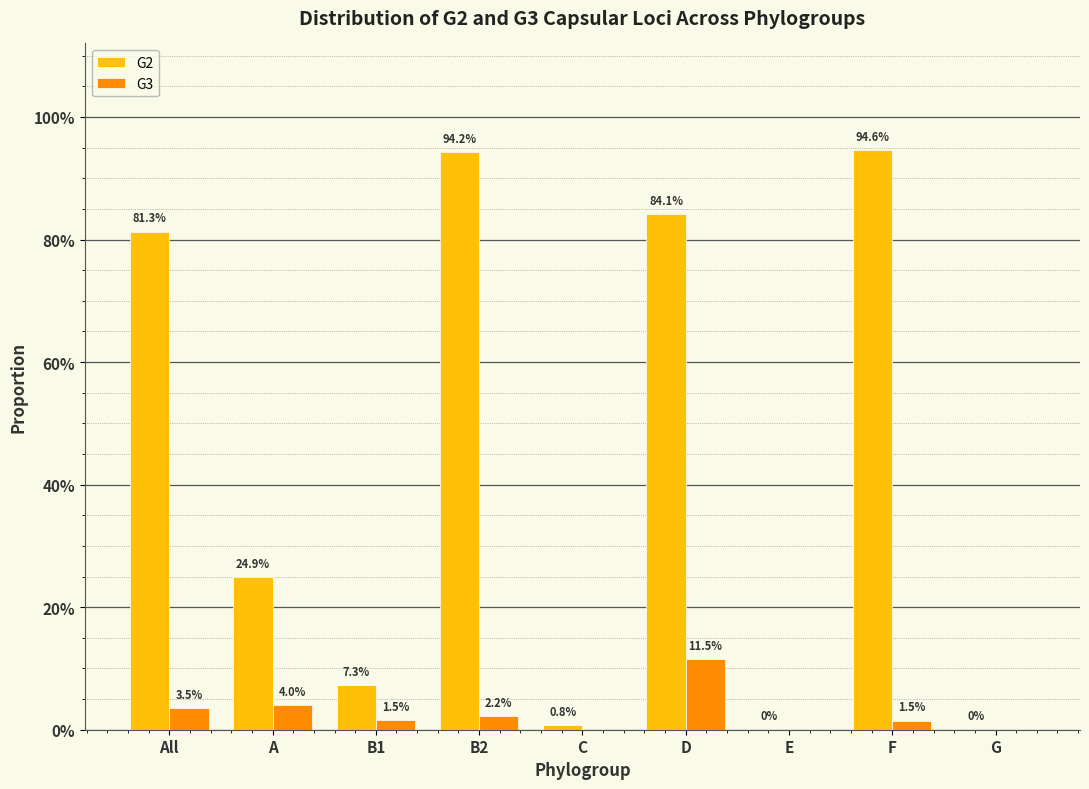

What is the average value of the G2 series?

0.4